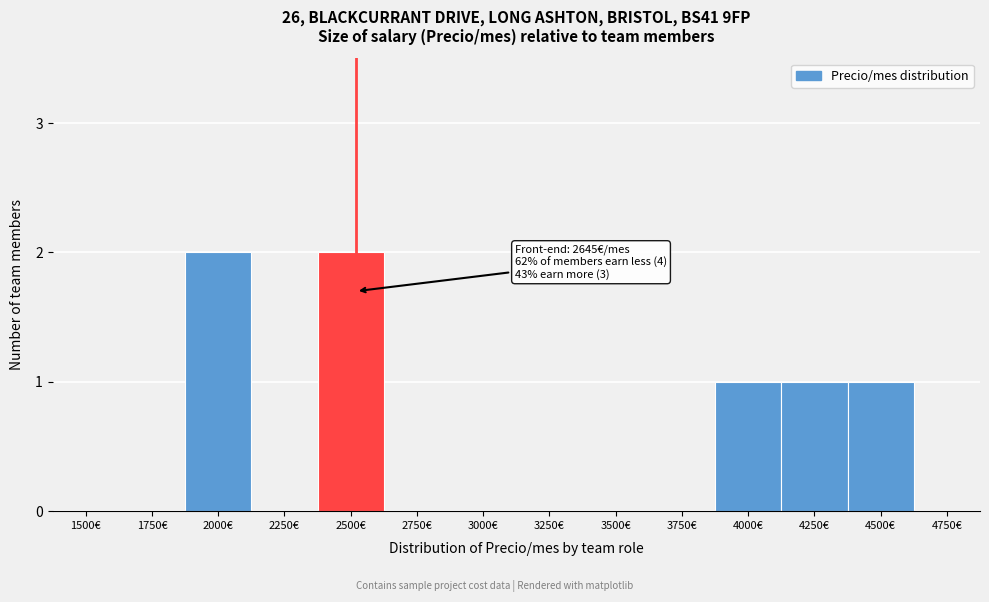

Reading left to right, list all the values displayed in this chart.

1500€=0	1750€=0	2000€=2	2250€=0	2500€=2	2750€=0	3000€=0	3250€=0	3500€=0	3750€=0	4000€=1	4250€=1	4500€=1	4750€=0